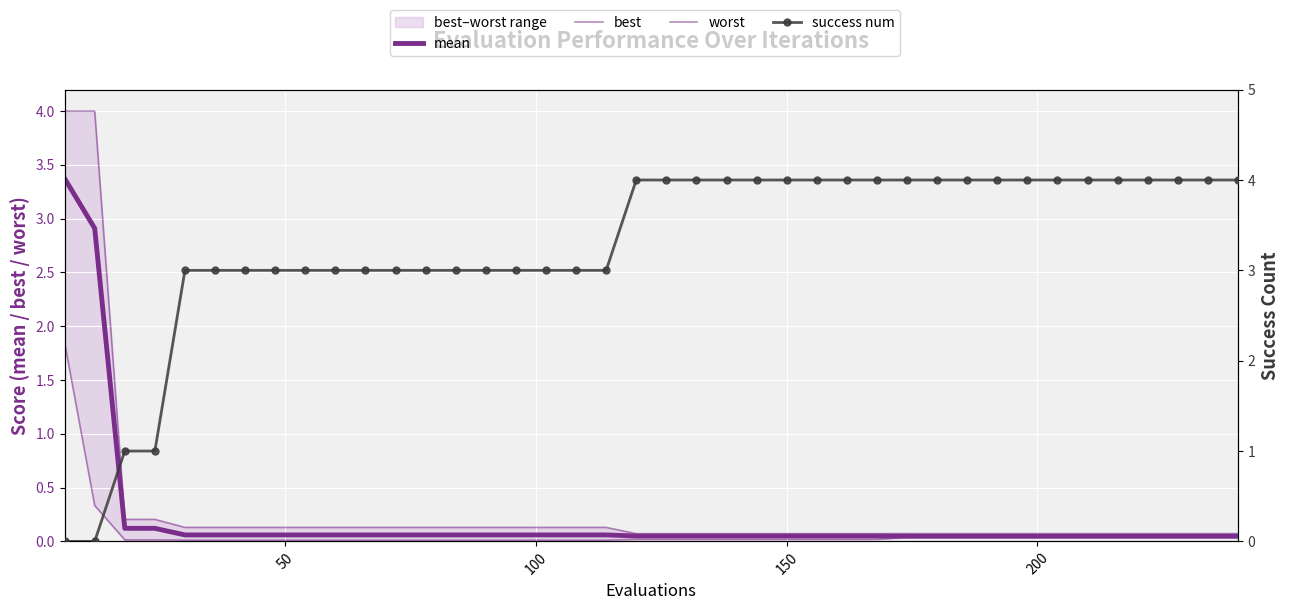

What is the average value of the success num series?

3.3